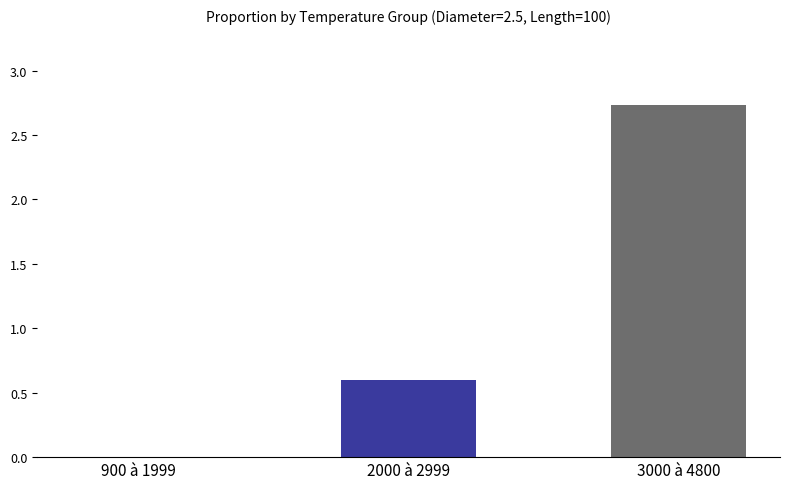

What is the average value?

1.1